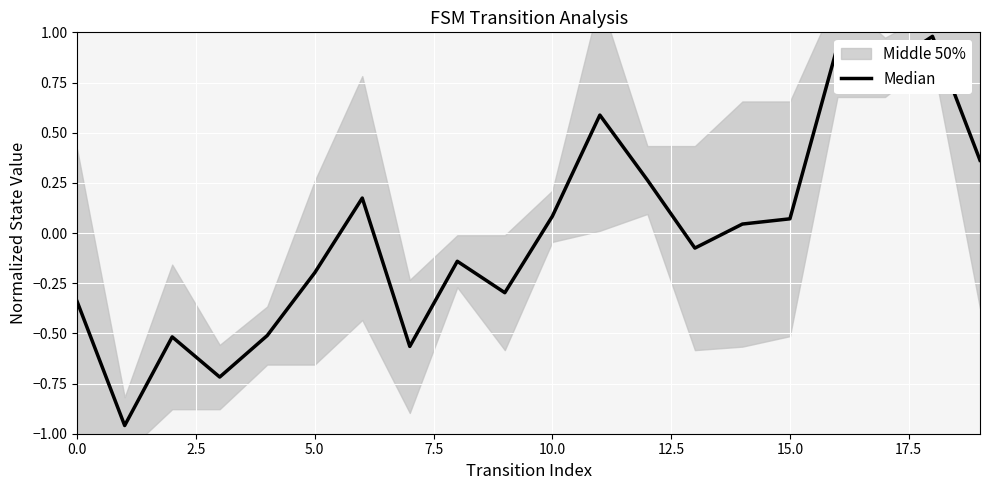

The chart shows a value of -0.9 at 5.0. True or false?

False